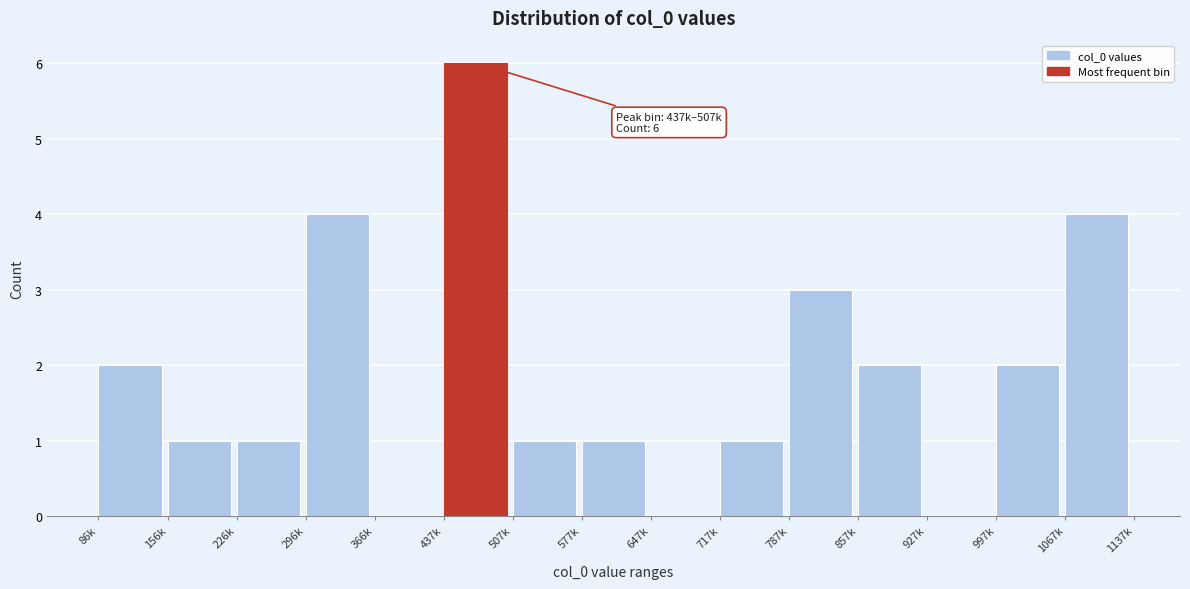

Reading left to right, transcribe all the data shown in this chart.

86k=2	156k=1	226k=1	296k=4	366k=0	437k=6	507k=1	577k=1	647k=0	717k=1	787k=3	857k=2	927k=0	997k=2	1067k=4